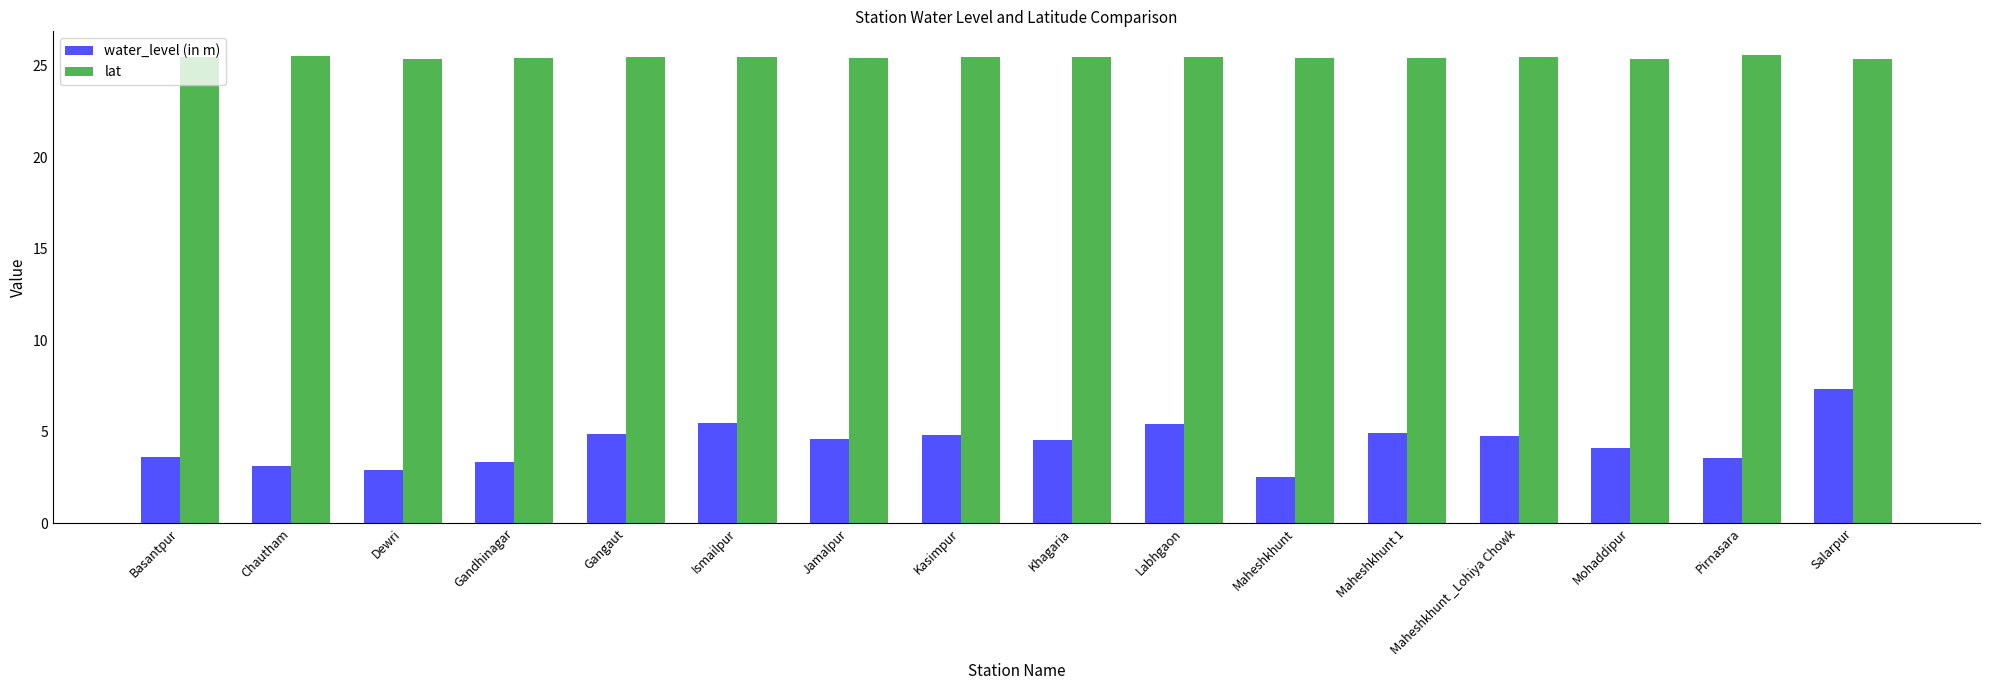

Which series has the largest range (max minus min)?

water_level (in m)